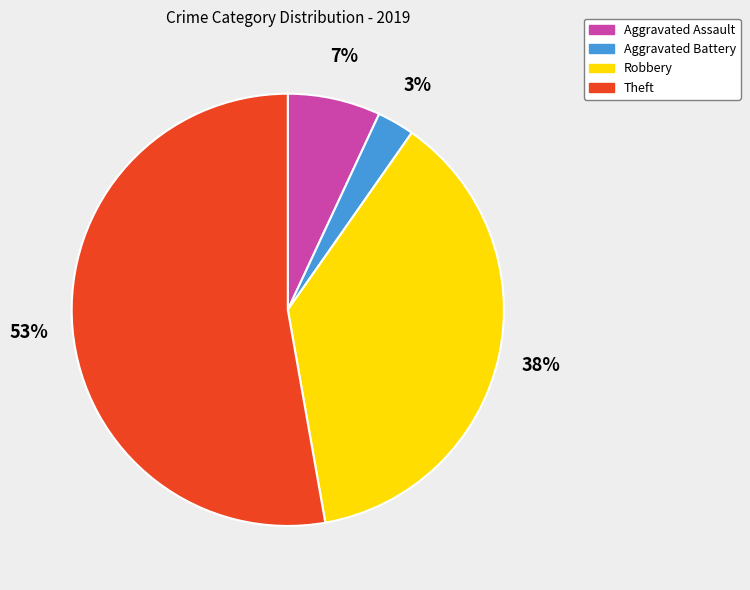

How many segments does this pie chart have?

4